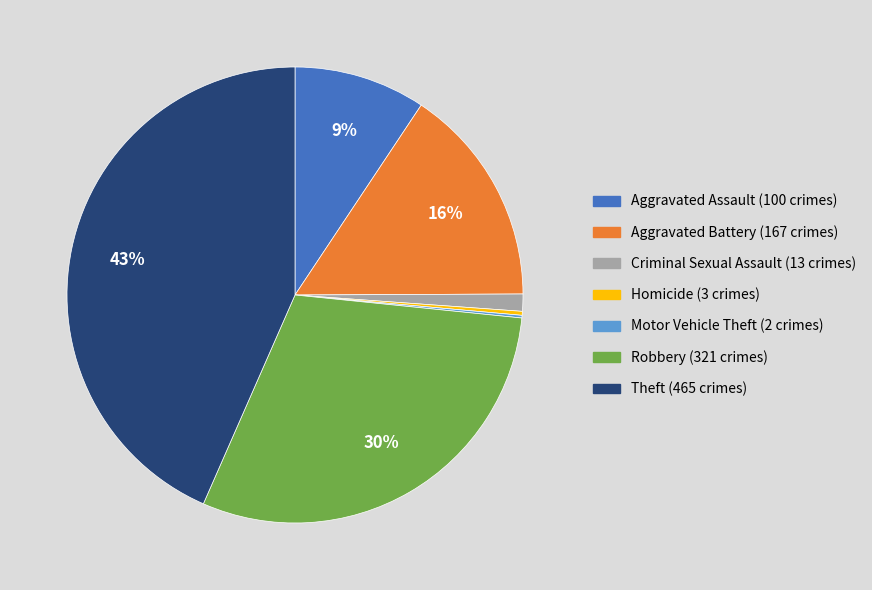

What percentage is the Theft slice, to the nearest percent?

43%